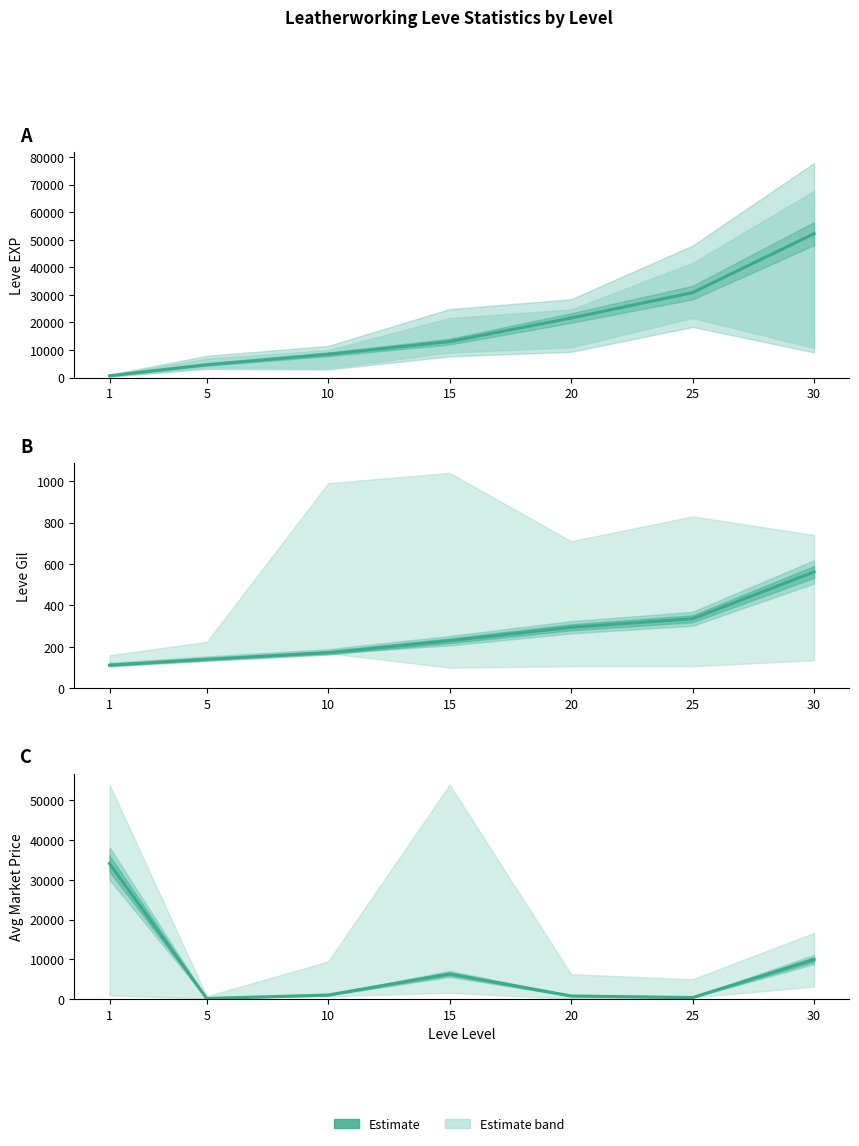

What is the sum of the values at 20 and 10?

1884